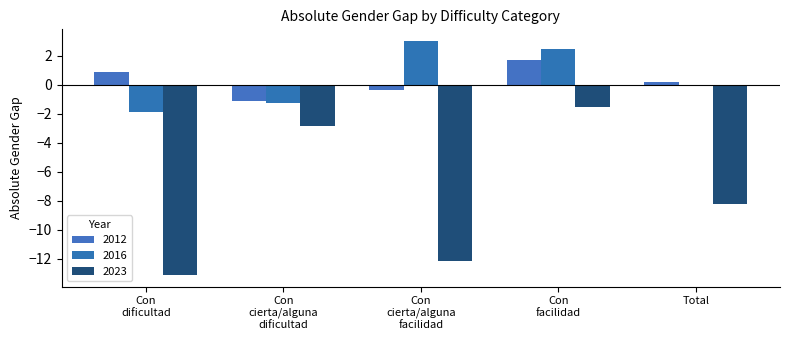

What is the difference between the maximum and minimum values in the 2016 series?

4.9